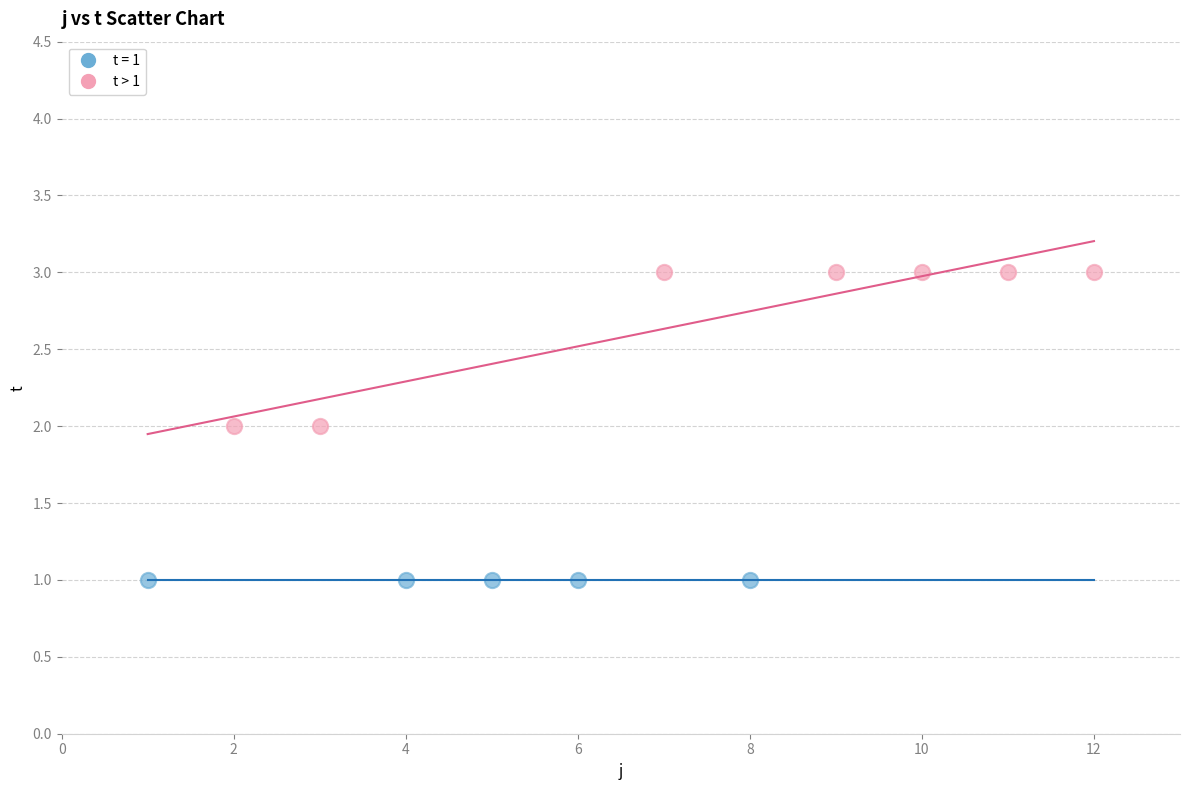

Which series contains the highest Y value?

t > 1